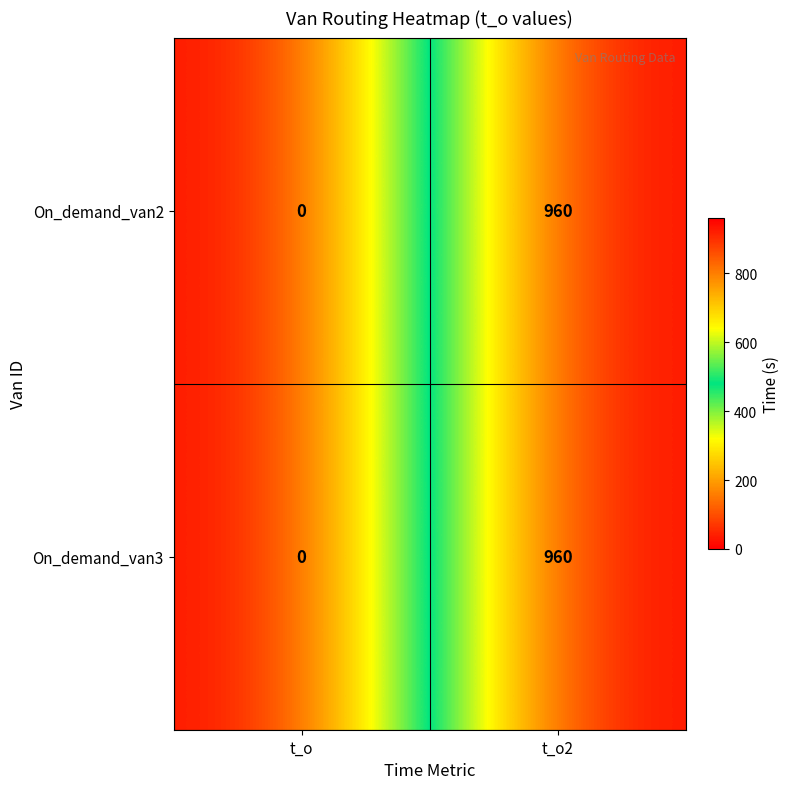

Is the value of On_demand_van2 at t_o2 greater than the value of On_demand_van3 at t_o?

Yes